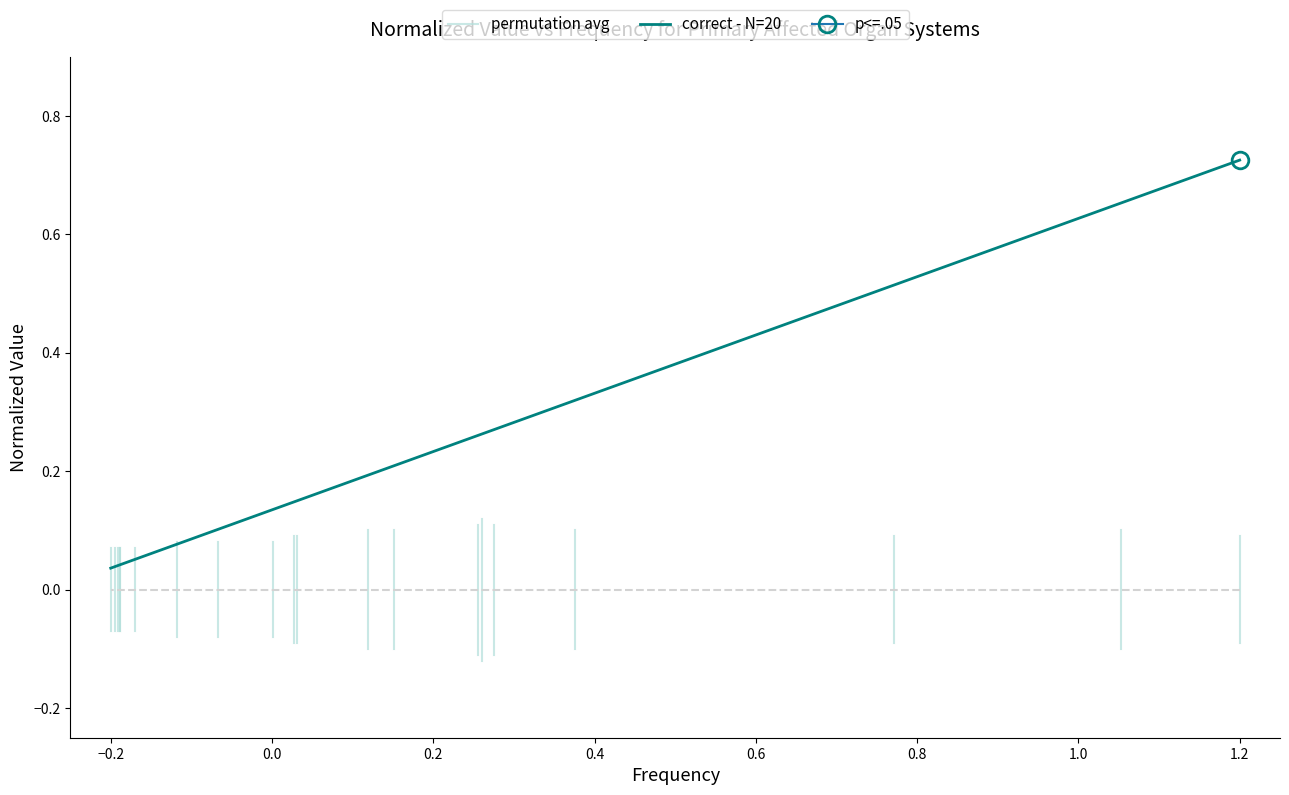

True or false: the data has more than 0 interior local peaks.

False